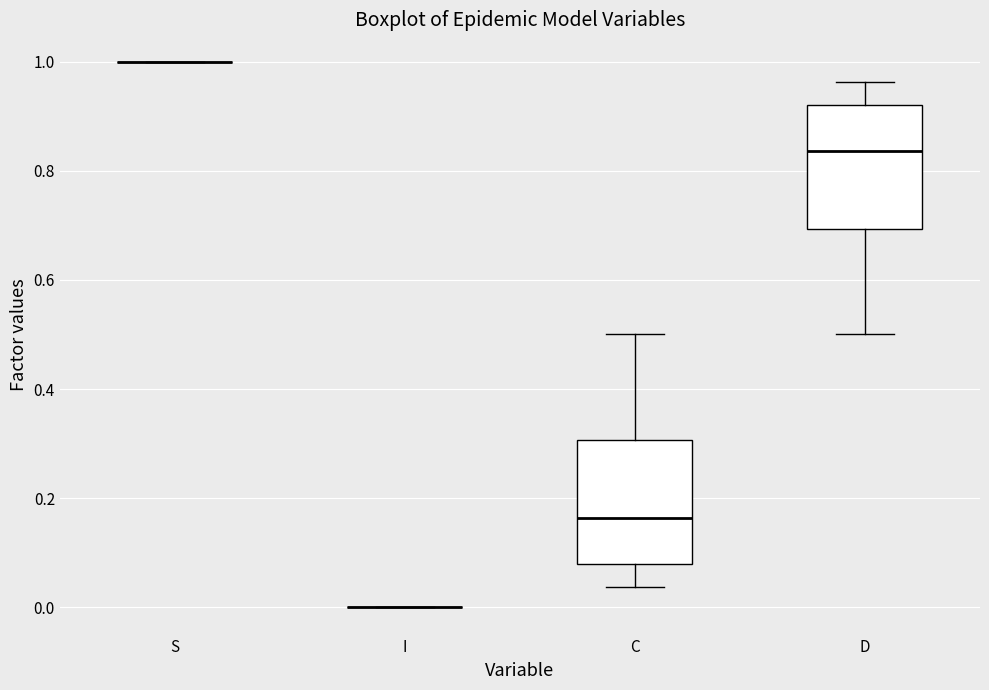

Reading left to right, read every box against the y-axis: the position of its median line, the range the box covers, and the ends of its whiskers. The values are not printed on the chart, so give them approximately, as read against the axis.

S: box collapsed to a line at 1.00, whiskers 1.00 to 1.00
I: box collapsed to a line at 0.00, whiskers 0.00 to 0.00
C: median 0.16, box 0.08 to 0.30, whiskers 0.04 to 0.50
D: median 0.84, box 0.70 to 0.92, whiskers 0.50 to 0.96